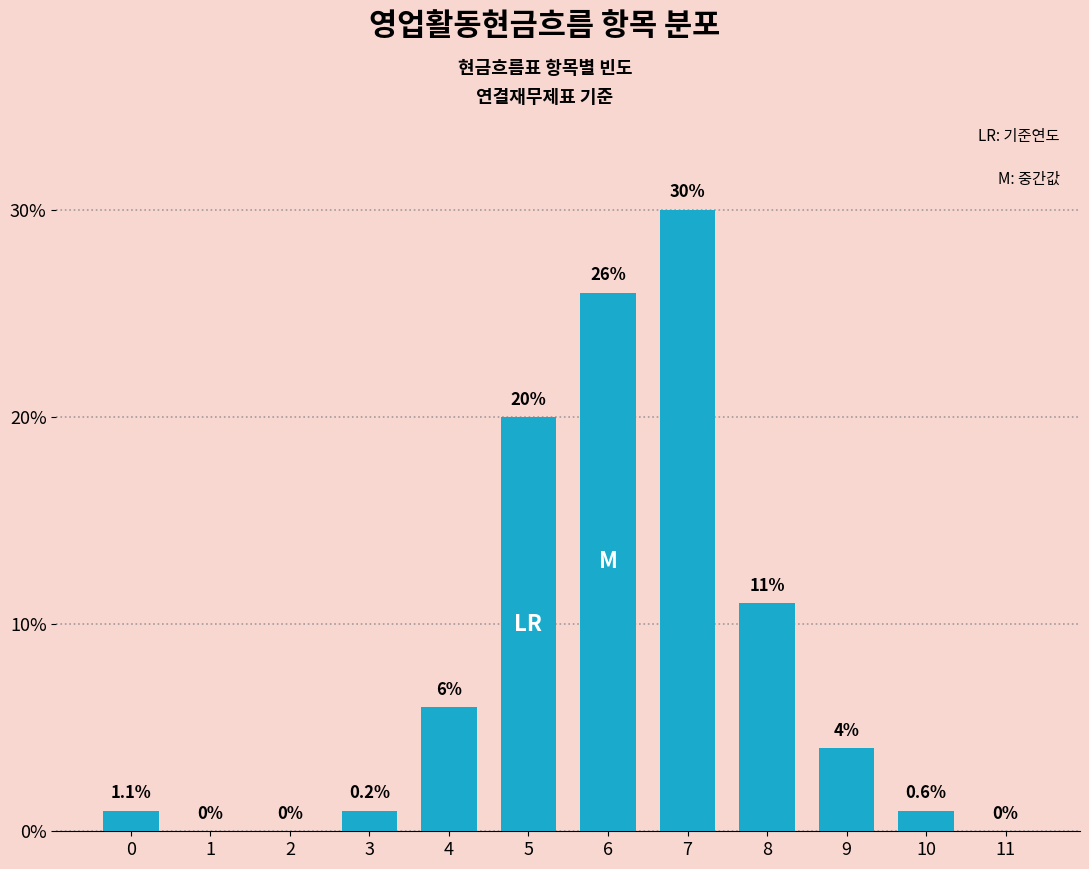

Reading left to right, transcribe all the data shown in this chart.

0=1	1=0	2=0	3=1	4=6	5=20	6=26	7=30	8=11	9=4	10=1	11=0